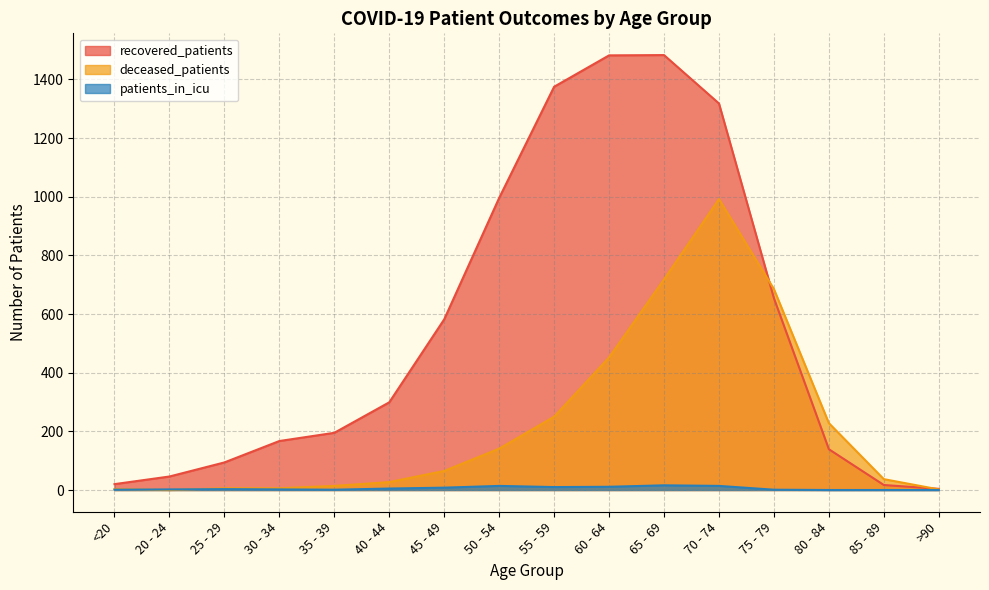

How many interior local peaks does the recovered_patients series have?

1